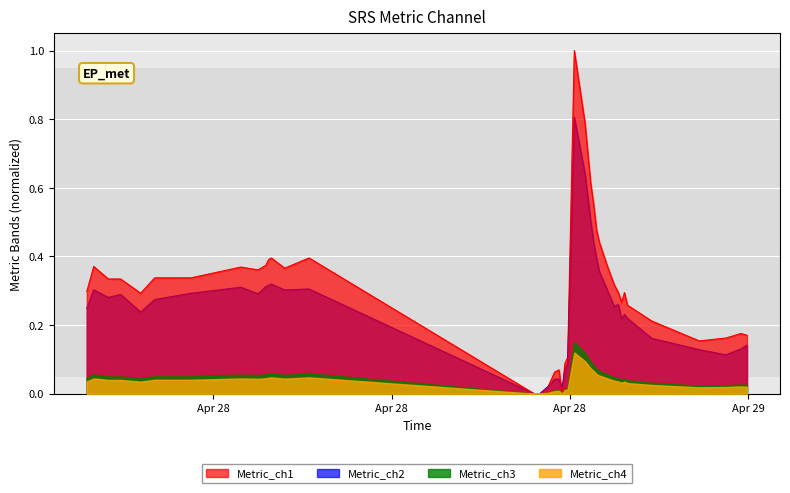

How many interior local peaks (higher than both neighbors) does the data have?

8